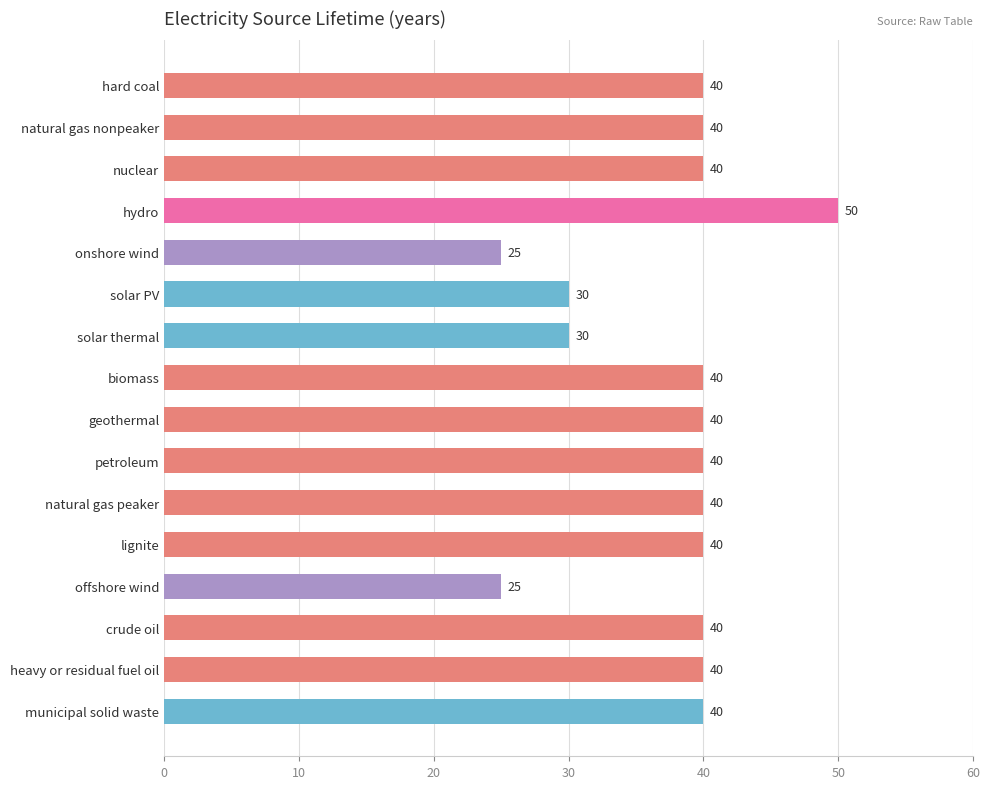

What position from the top is crude oil?

14